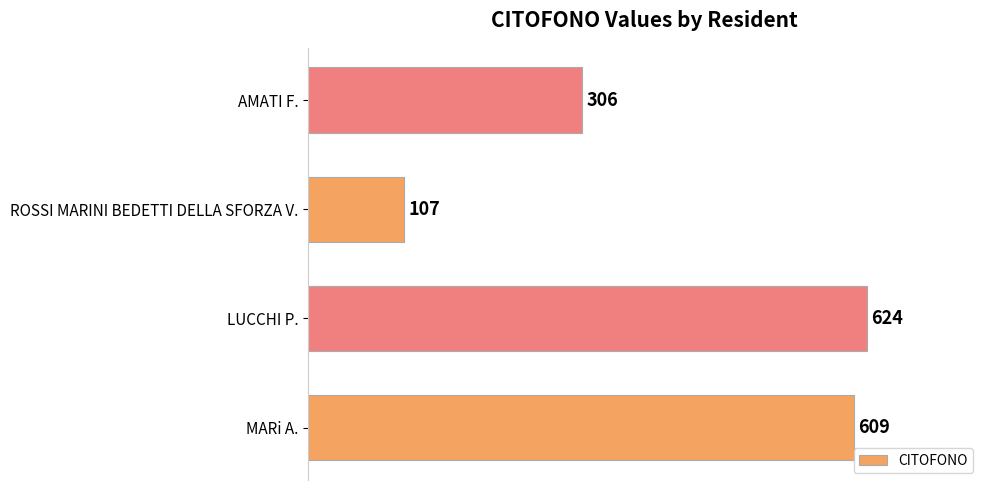

Reading bottom to top, transcribe all the data shown in this chart.

609	624	107	306